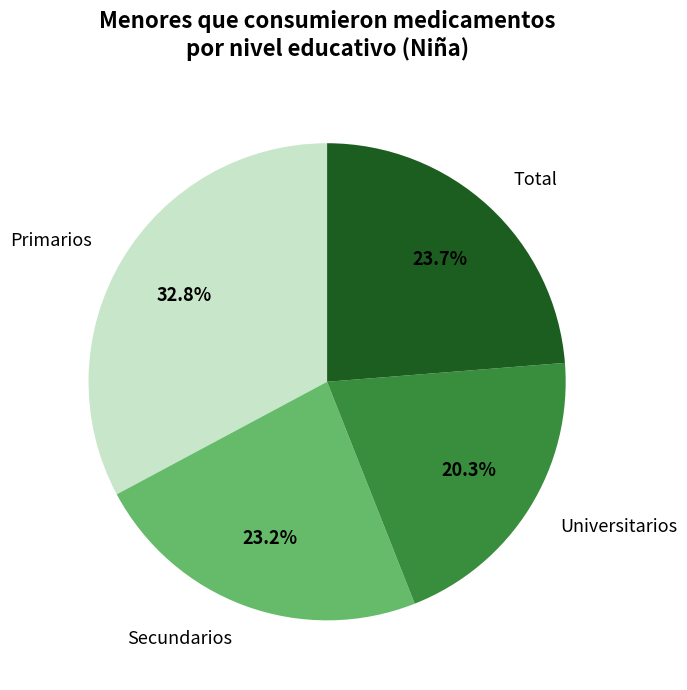

How many slices are in this pie chart?

4